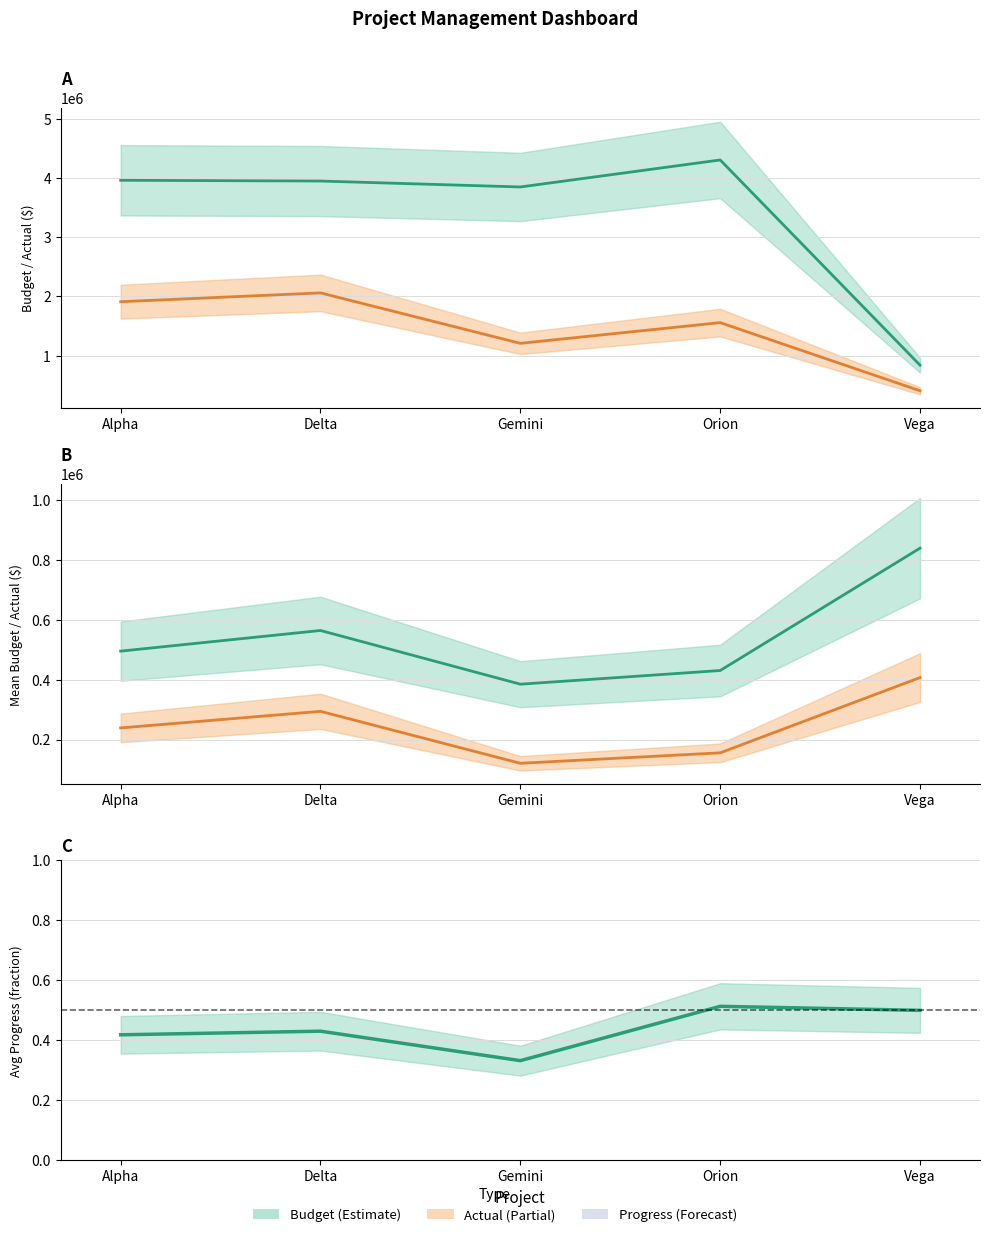

True or false: Actual and Budget cross at least once.

False